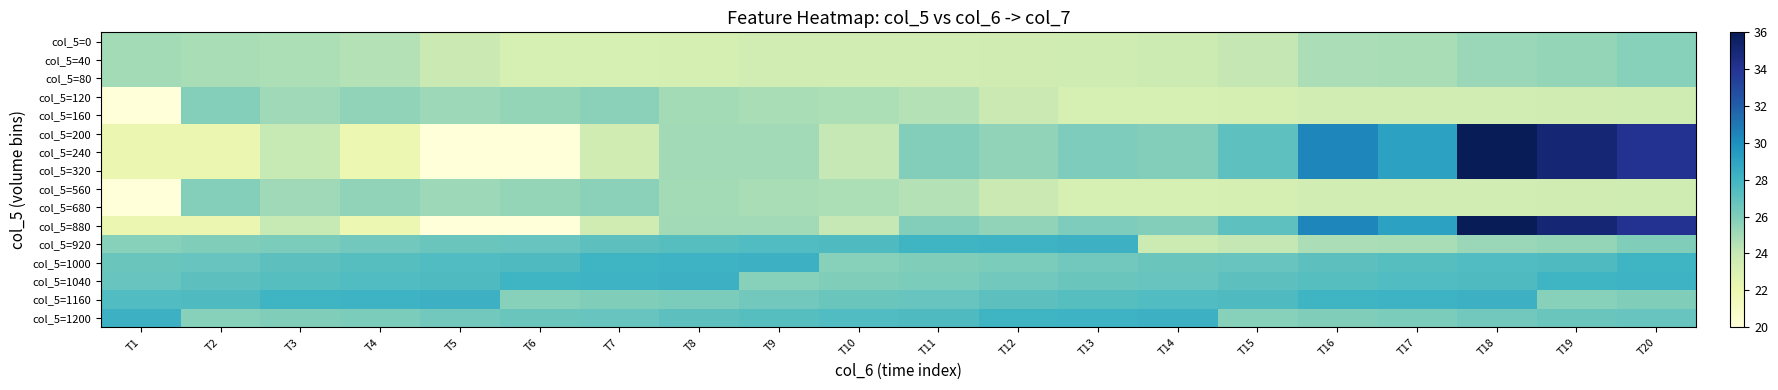

Reading left to right, transcribe all the data shown in this chart.

col_5=0: T1=25.0	T2=24.8	T3=24.7	T4=24.5	T5=23.8	T6=23.2	T7=23.2	T8=23.3	T9=23.4	T10=23.4	T11=23.5	T12=23.5	T13=23.6	T14=23.7	T15=24.1	T16=24.8	T17=24.8	T18=25.2	T19=25.4	T20=25.8
col_5=40: T1=25.0	T2=24.8	T3=24.7	T4=24.5	T5=23.8	T6=23.2	T7=23.2	T8=23.3	T9=23.4	T10=23.4	T11=23.5	T12=23.5	T13=23.6	T14=23.7	T15=24.1	T16=24.8	T17=24.8	T18=25.2	T19=25.4	T20=25.8
col_5=80: T1=25.0	T2=24.8	T3=24.7	T4=24.5	T5=23.8	T6=23.2	T7=23.2	T8=23.3	T9=23.4	T10=23.4	T11=23.5	T12=23.5	T13=23.6	T14=23.7	T15=24.1	T16=24.8	T17=24.8	T18=25.2	T19=25.4	T20=25.8
col_5=120: T1=20.0	T2=25.9	T3=25.1	T4=25.6	T5=25.2	T6=25.4	T7=25.6	T8=25.0	T9=24.8	T10=24.7	T11=24.5	T12=23.8	T13=23.2	T14=23.2	T15=23.3	T16=23.4	T17=23.4	T18=23.5	T19=23.5	T20=23.6
col_5=160: T1=20.0	T2=25.9	T3=25.1	T4=25.6	T5=25.2	T6=25.4	T7=25.6	T8=25.0	T9=24.8	T10=24.7	T11=24.5	T12=23.8	T13=23.2	T14=23.2	T15=23.3	T16=23.4	T17=23.4	T18=23.5	T19=23.5	T20=23.6
col_5=200: T1=22.1	T2=22.1	T3=23.9	T4=22.0	T5=19.0	T6=19.9	T7=23.5	T8=25.0	T9=25.0	T10=24.0	T11=25.9	T12=25.5	T13=26.0	T14=25.9	T15=27.1	T16=30.4	T17=29.1	T18=36.0	T19=35.0	T20=34.1
col_5=240: T1=22.1	T2=22.1	T3=23.9	T4=22.0	T5=19.0	T6=19.9	T7=23.5	T8=25.0	T9=25.0	T10=24.0	T11=25.9	T12=25.5	T13=26.0	T14=25.9	T15=27.1	T16=30.4	T17=29.1	T18=36.0	T19=35.0	T20=34.1
col_5=320: T1=22.1	T2=22.1	T3=23.9	T4=22.0	T5=19.0	T6=19.9	T7=23.5	T8=25.0	T9=25.0	T10=24.0	T11=25.9	T12=25.5	T13=26.0	T14=25.9	T15=27.1	T16=30.4	T17=29.1	T18=36.0	T19=35.0	T20=34.1
col_5=560: T1=20.0	T2=25.9	T3=25.1	T4=25.6	T5=25.2	T6=25.4	T7=25.6	T8=25.0	T9=24.8	T10=24.7	T11=24.5	T12=23.8	T13=23.2	T14=23.2	T15=23.3	T16=23.4	T17=23.4	T18=23.5	T19=23.5	T20=23.6
col_5=680: T1=20.0	T2=25.9	T3=25.1	T4=25.6	T5=25.2	T6=25.4	T7=25.6	T8=25.0	T9=24.8	T10=24.7	T11=24.5	T12=23.8	T13=23.2	T14=23.2	T15=23.3	T16=23.4	T17=23.4	T18=23.5	T19=23.5	T20=23.6
col_5=880: T1=22.1	T2=22.1	T3=23.9	T4=22.0	T5=19.0	T6=19.9	T7=23.5	T8=25.0	T9=25.0	T10=24.0	T11=25.9	T12=25.5	T13=26.0	T14=25.9	T15=27.1	T16=30.4	T17=29.1	T18=36.0	T19=35.0	T20=34.1
col_5=920: T1=25.8	T2=26.0	T3=26.1	T4=26.4	T5=26.6	T6=26.7	T7=27.1	T8=27.3	T9=27.5	T10=27.6	T11=28.1	T12=28.2	T13=28.2	T14=23.7	T15=24.1	T16=24.8	T17=24.8	T18=25.2	T19=25.4	T20=26.0
col_5=1000: T1=26.6	T2=26.7	T3=27.1	T4=27.3	T5=27.5	T6=27.6	T7=28.1	T8=28.2	T9=28.2	T10=25.8	T11=26.0	T12=26.1	T13=26.4	T14=26.6	T15=26.7	T16=27.1	T17=27.3	T18=27.5	T19=27.6	T20=28.1
col_5=1040: T1=26.7	T2=27.1	T3=27.3	T4=27.5	T5=27.6	T6=28.1	T7=28.2	T8=28.2	T9=25.8	T10=26.0	T11=26.1	T12=26.4	T13=26.6	T14=26.7	T15=27.1	T16=27.3	T17=27.5	T18=27.6	T19=28.1	T20=28.2
col_5=1160: T1=27.5	T2=27.6	T3=28.1	T4=28.2	T5=28.2	T6=25.8	T7=26.0	T8=26.1	T9=26.4	T10=26.6	T11=26.7	T12=27.1	T13=27.3	T14=27.5	T15=27.6	T16=28.1	T17=28.2	T18=28.2	T19=25.8	T20=26.0
col_5=1200: T1=28.2	T2=25.8	T3=26.0	T4=26.1	T5=26.4	T6=26.6	T7=26.7	T8=27.1	T9=27.3	T10=27.5	T11=27.6	T12=28.1	T13=28.2	T14=28.2	T15=25.8	T16=26.0	T17=26.1	T18=26.4	T19=26.6	T20=26.7